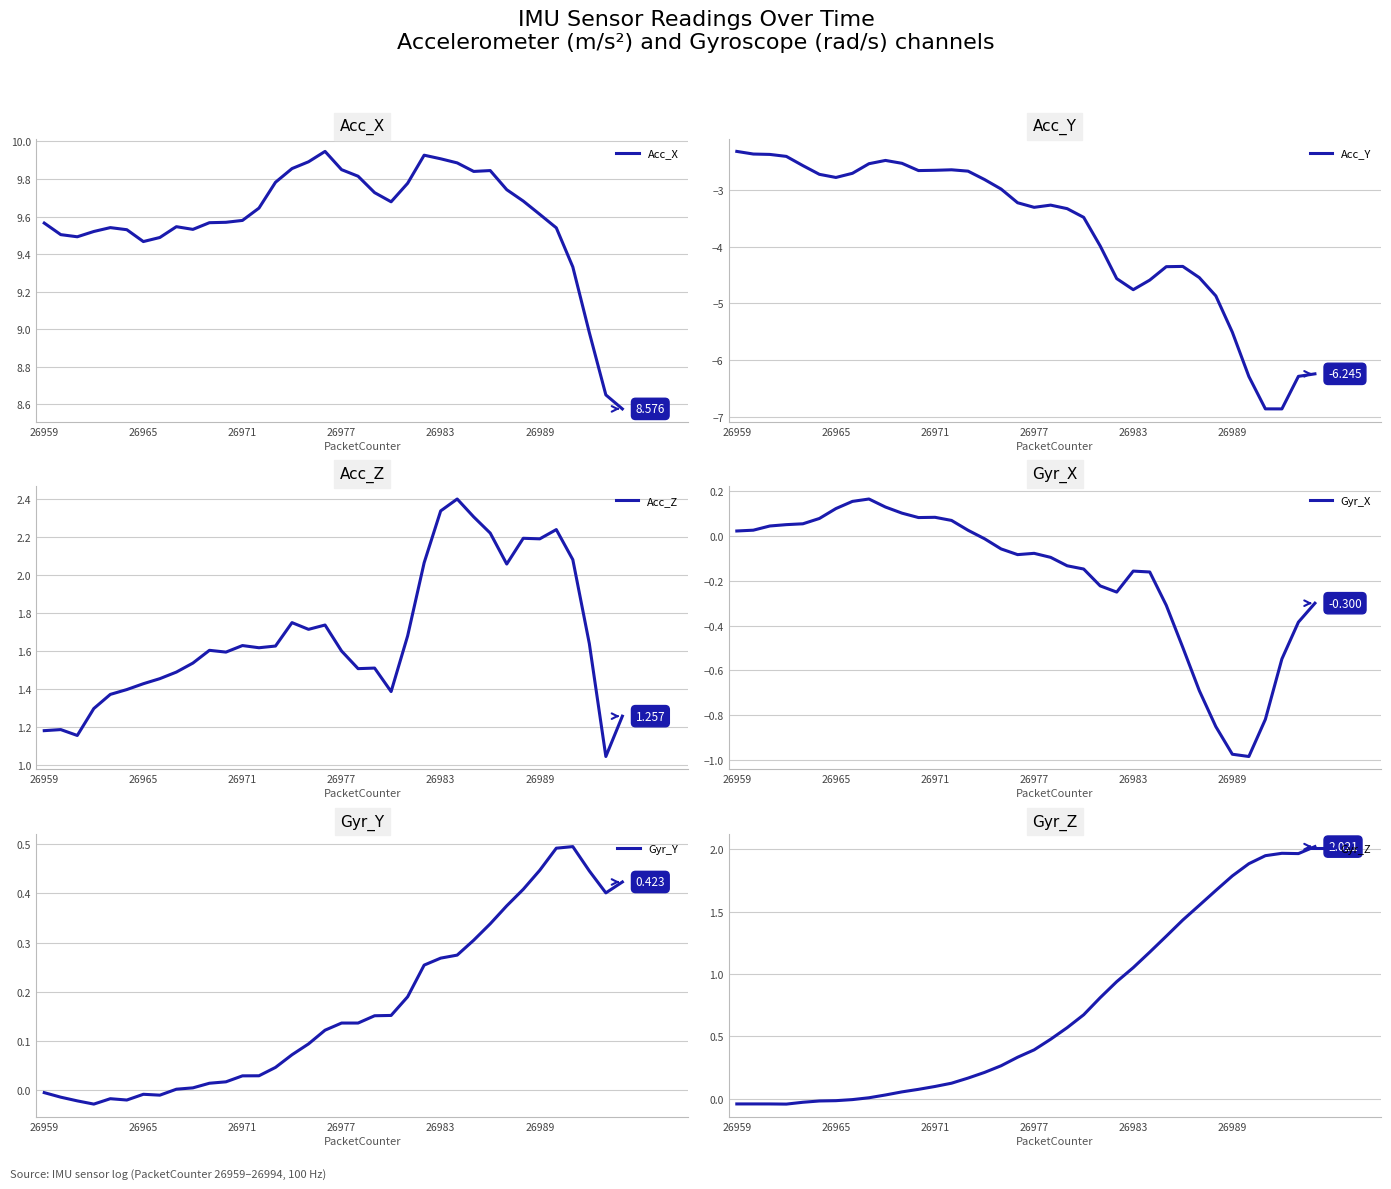

Reading right to left, transcribe all the data shown in this chart.

Acc_X: 8.6	8.7	9.0	9.3	9.5	9.6	9.7	9.7	9.8	9.8	9.9	9.9	9.9	9.8	9.7	9.7	9.8	9.8	9.9	9.9	9.9	9.8	9.6	9.6	9.6	9.6	9.5	9.5	9.5	9.5	9.5	9.5	9.5	9.5	9.5	9.6
Acc_Y: -6.2	-6.3	-6.9	-6.9	-6.3	-5.5	-4.9	-4.5	-4.3	-4.3	-4.6	-4.8	-4.6	-4.0	-3.5	-3.3	-3.3	-3.3	-3.2	-3.0	-2.8	-2.7	-2.6	-2.6	-2.6	-2.5	-2.5	-2.5	-2.7	-2.8	-2.7	-2.6	-2.4	-2.4	-2.4	-2.3
Acc_Z: 1.3	1.0	1.6	2.1	2.2	2.2	2.2	2.1	2.2	2.3	2.4	2.3	2.1	1.7	1.4	1.5	1.5	1.6	1.7	1.7	1.7	1.6	1.6	1.6	1.6	1.6	1.5	1.5	1.5	1.4	1.4	1.4	1.3	1.2	1.2	1.2
Gyr_X: -0.3	-0.4	-0.5	-0.8	-1.0	-1.0	-0.9	-0.7	-0.5	-0.3	-0.2	-0.2	-0.3	-0.2	-0.1	-0.1	-0.1	-0.1	-0.1	-0.1	-0.0	0.0	0.1	0.1	0.1	0.1	0.1	0.2	0.2	0.1	0.1	0.1	0.1	0.0	0.0	0.0
Gyr_Y: 0.4	0.4	0.4	0.5	0.5	0.4	0.4	0.4	0.3	0.3	0.3	0.3	0.3	0.2	0.2	0.2	0.1	0.1	0.1	0.1	0.1	0.0	0.0	0.0	0.0	0.0	0.0	0.0	-0.0	-0.0	-0.0	-0.0	-0.0	-0.0	-0.0	-0.0
Gyr_Z: 2.0	2.0	2.0	1.9	1.9	1.8	1.7	1.6	1.4	1.3	1.2	1.1	0.9	0.8	0.7	0.6	0.5	0.4	0.3	0.3	0.2	0.2	0.1	0.1	0.1	0.1	0.0	0.0	-0.0	-0.0	-0.0	-0.0	-0.0	-0.0	-0.0	-0.0